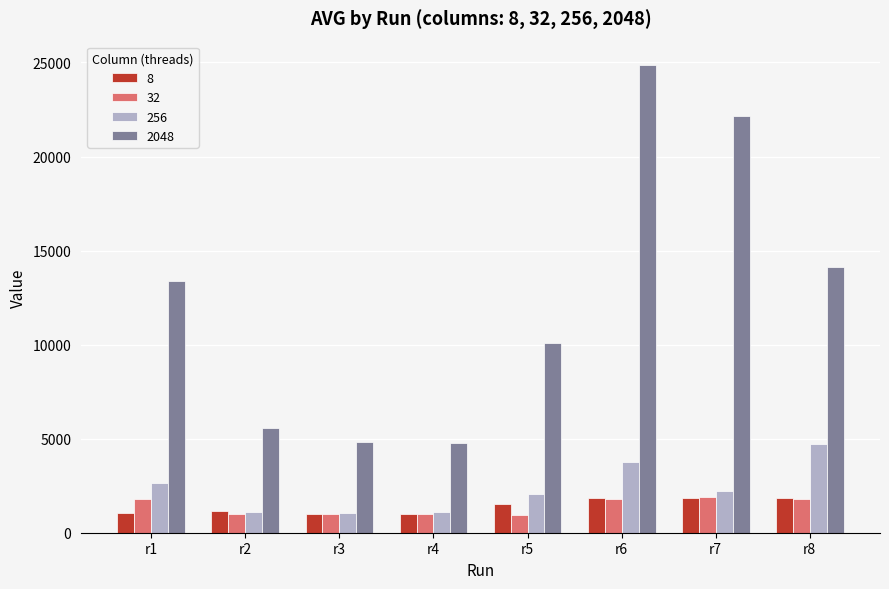

What is the highest value of the 2048 series?

24866